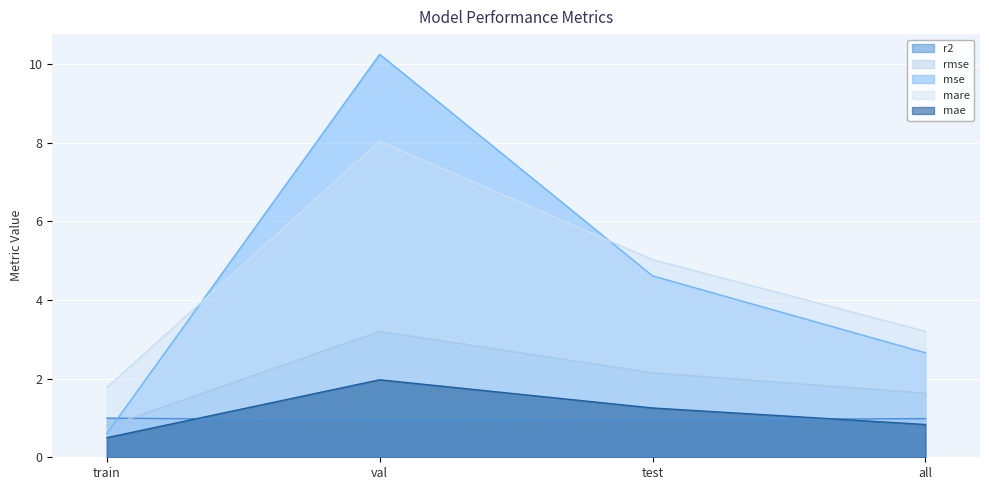

At which label does mare first exceed 5?

val